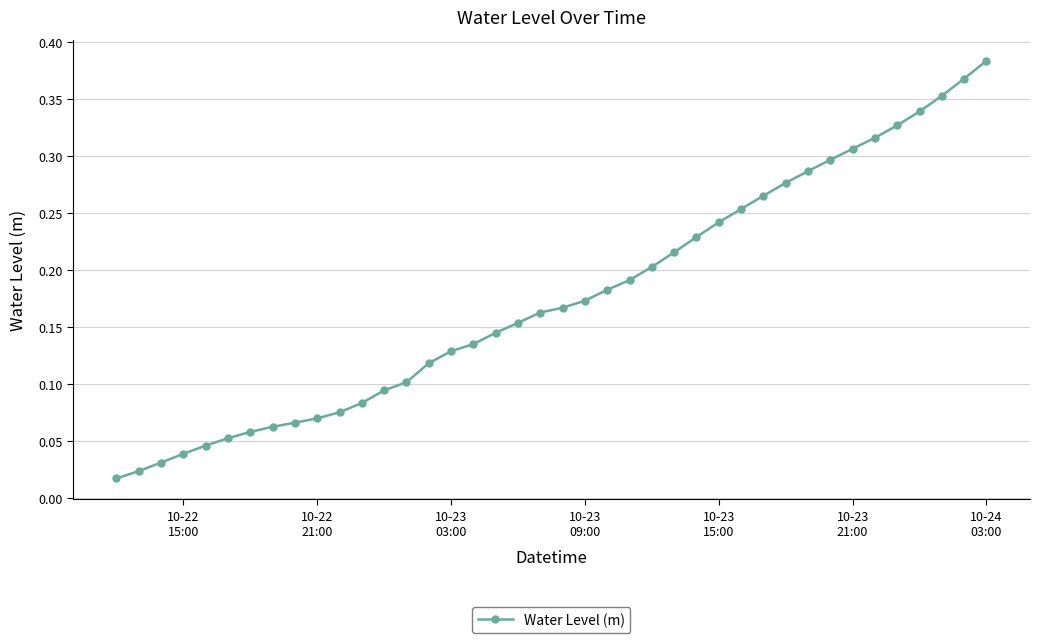

True or false: the data has more than 0 interior local peaks.

False